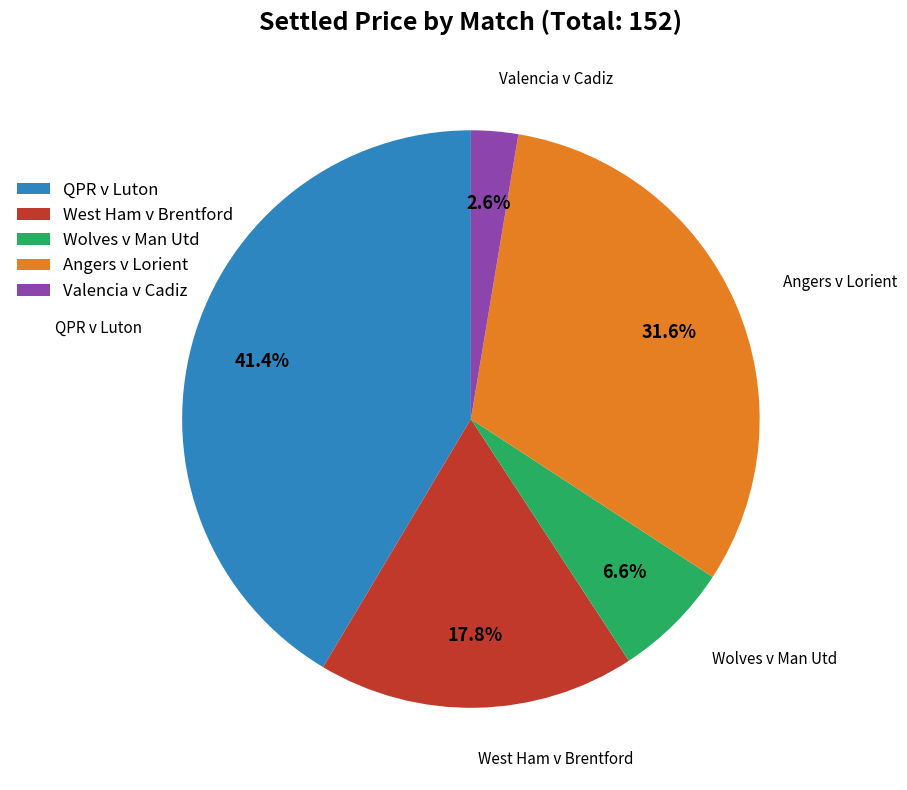

Is there a majority slice in this chart?

No